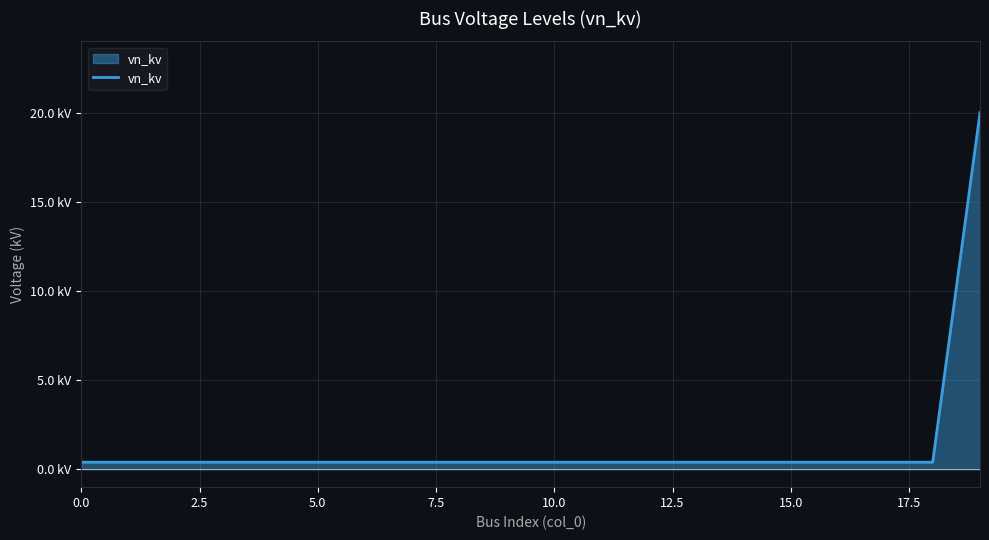

What is the label of the 17th point from the left?

16